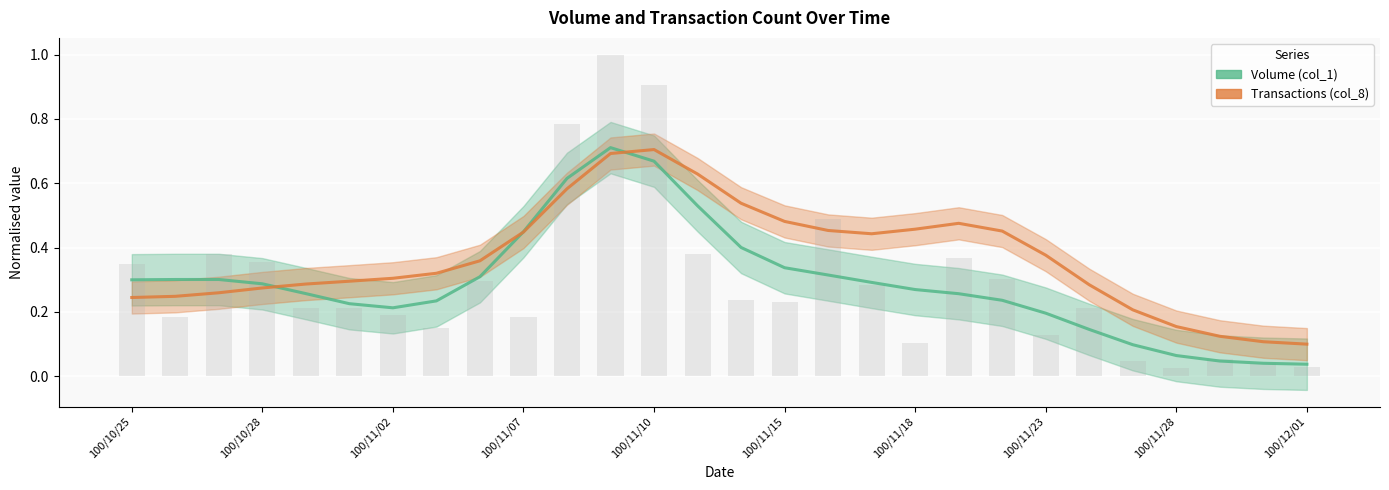

What is the value of the Volume (col_1) bar at the 2nd from the left?

0.3